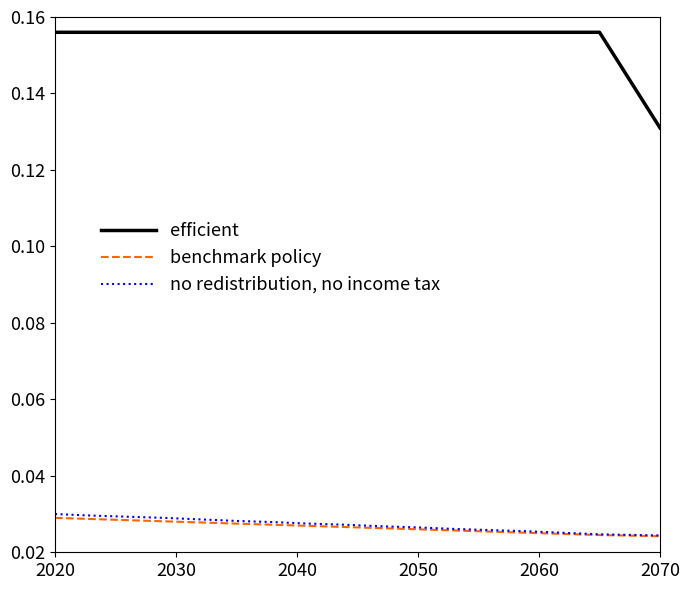

True or false: no redistribution, no income tax and benchmark policy cross at least once.

False